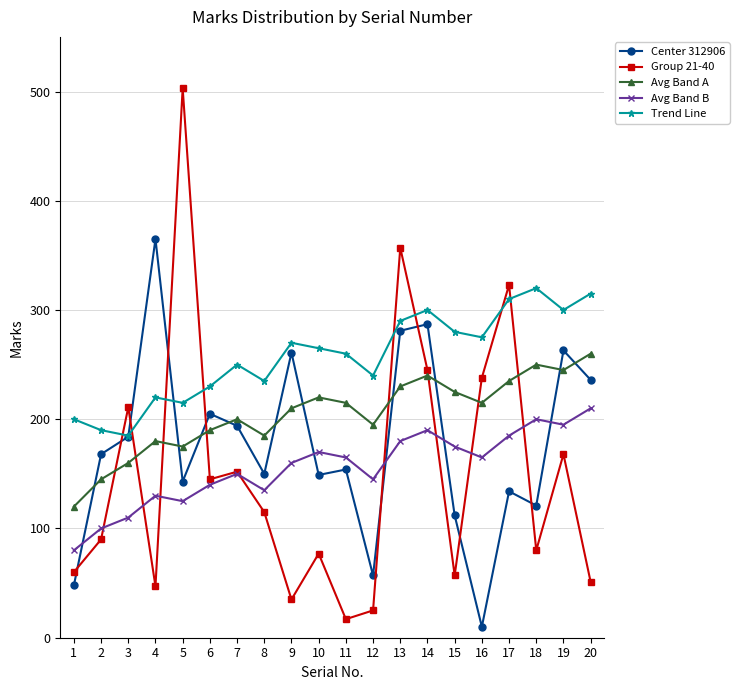

What is the sum of the Center 312906 values at 14 and 11?

441